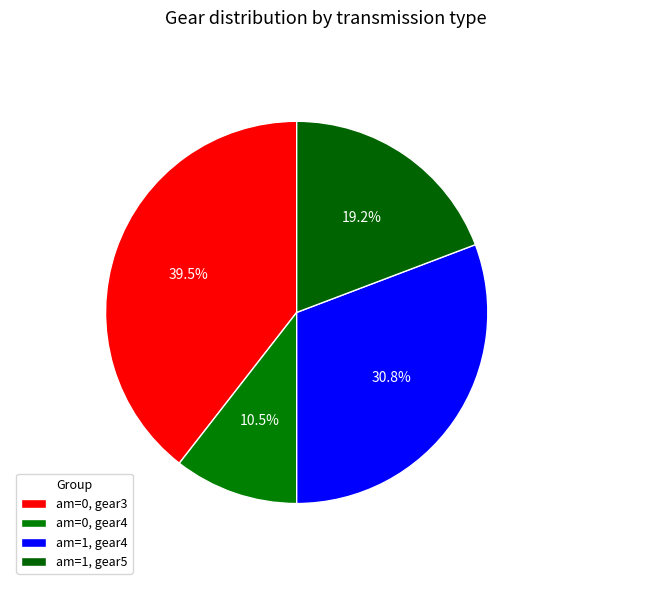

How many segments does this pie chart have?

4